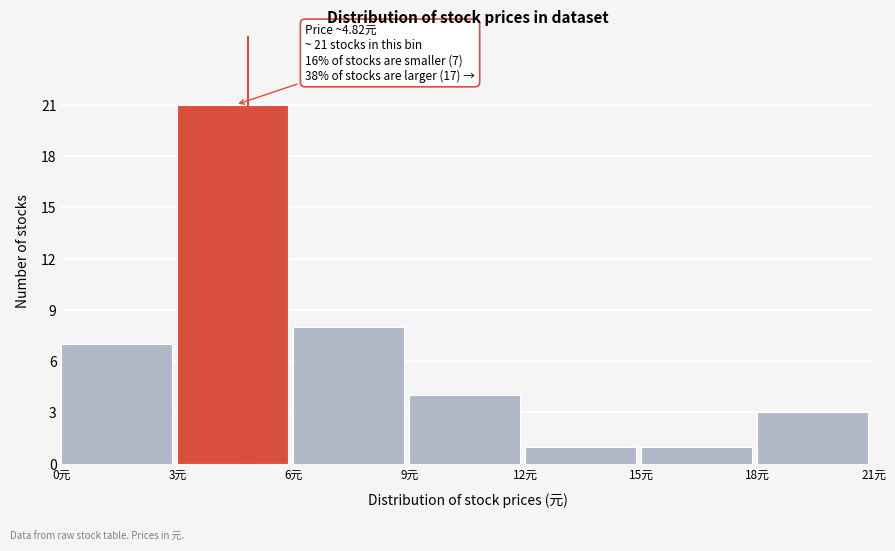

Over which range of the x-axis is the bar tallest?

3 to 6